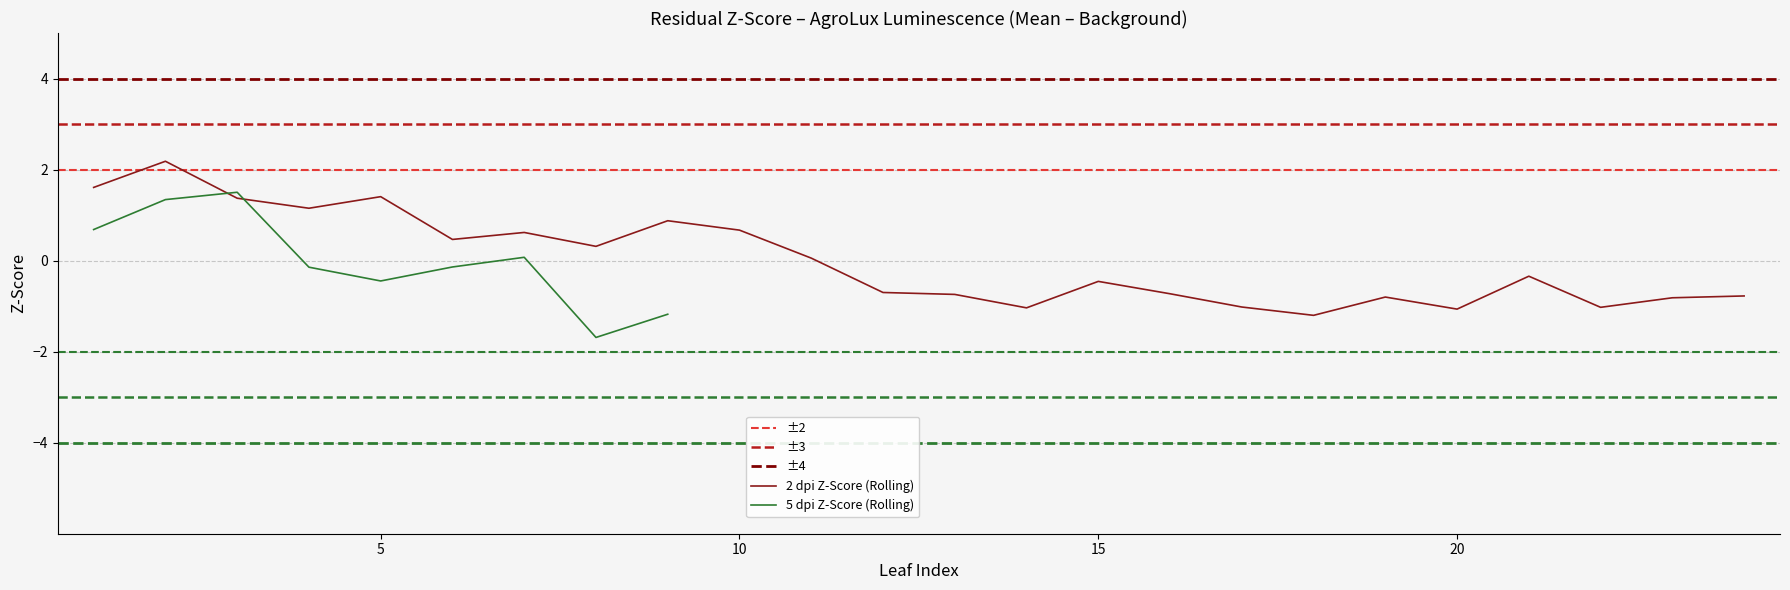

Is it true that 2 dpi Z-Score (Rolling) equals -1.1 at 20?

True